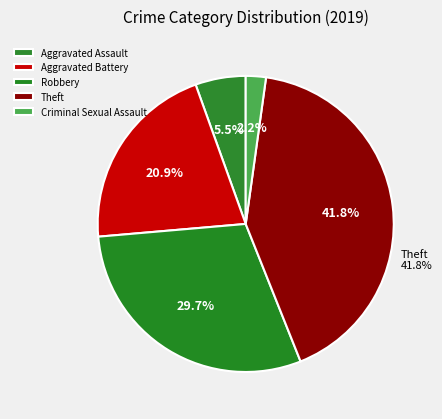

Between Aggravated Battery and Aggravated Assault, which is larger?

Aggravated Battery